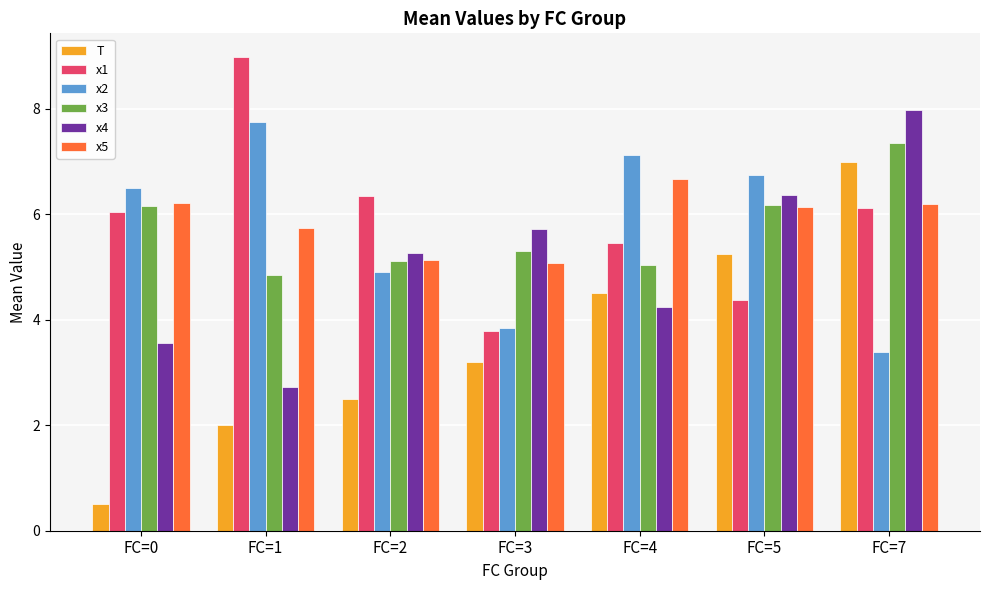

At which category does the chart reach its peak across all series?

FC=1